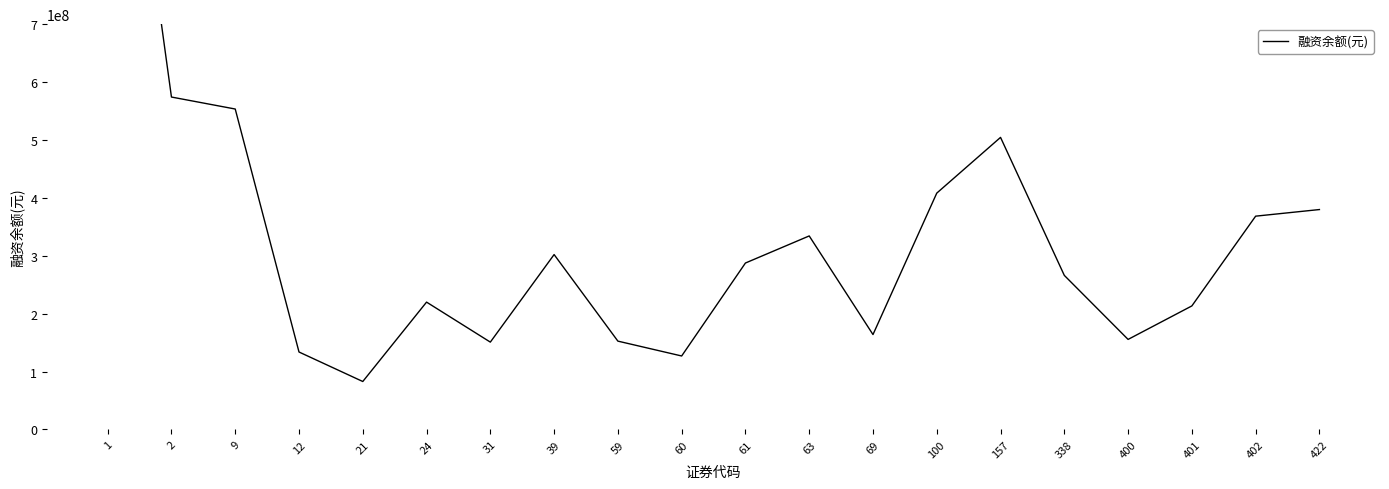

What is the sum of all values?

6752816633